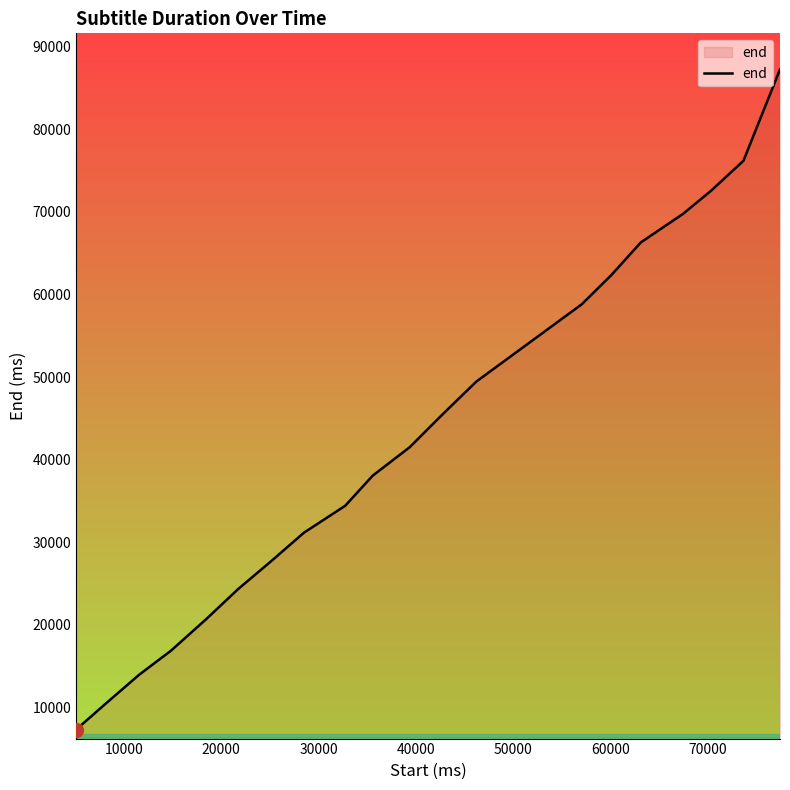

What is the difference between the maximum and minimum values?

79950